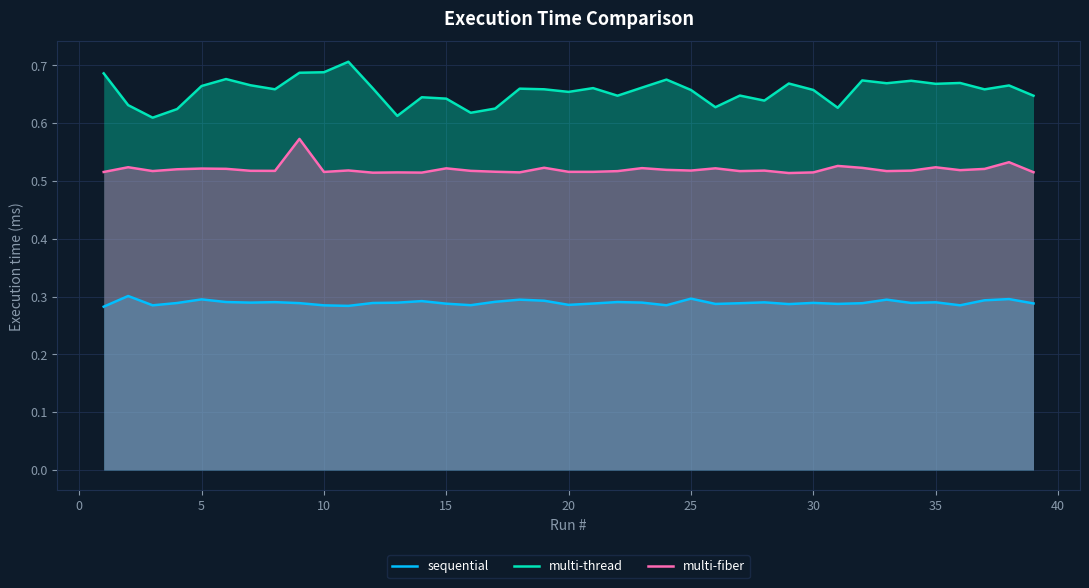

True or false: sequential has a value of 0.1 at 30.

False